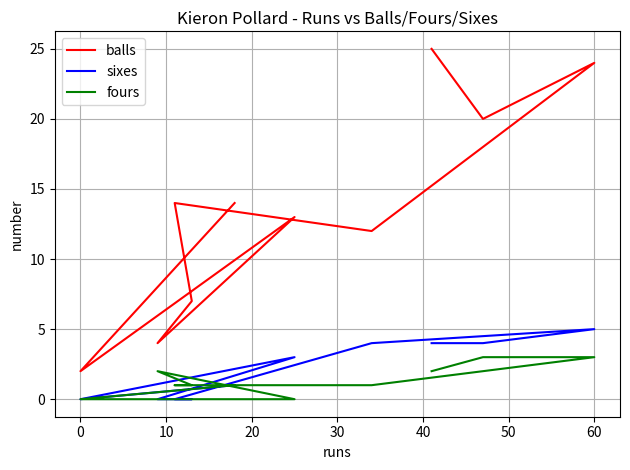

What is the difference between the sixes values at 10 and 0?

1